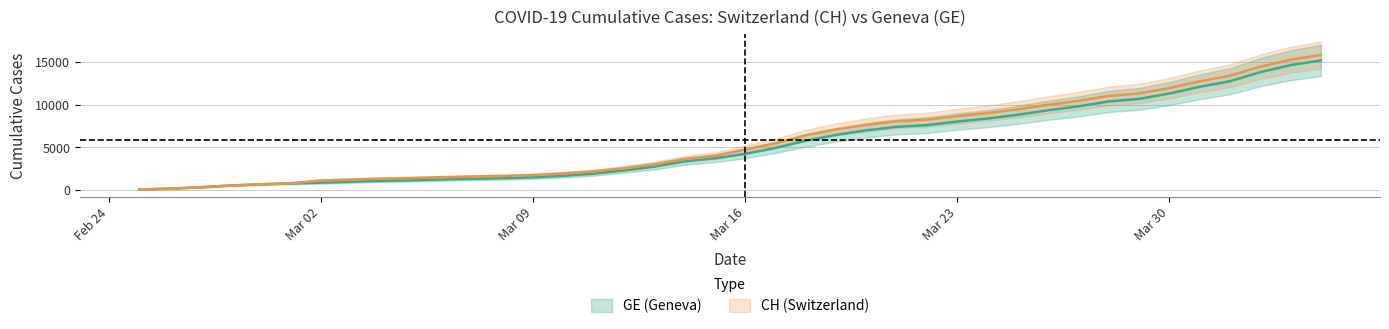

True or false: GE and CH intersect in this chart.

False